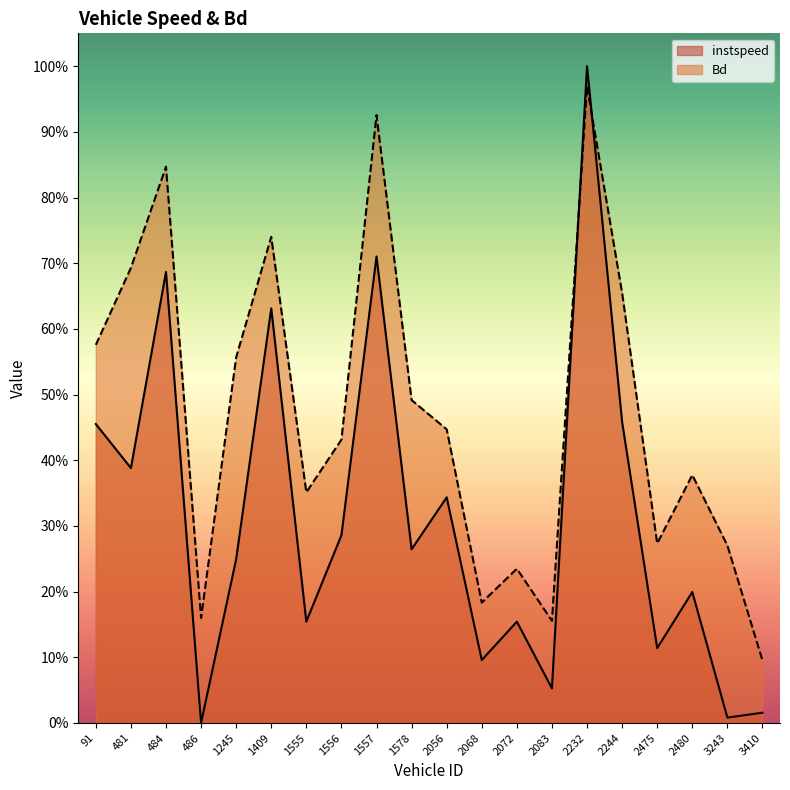

What is the value of the Bd point at the 16th from the left?

0.7